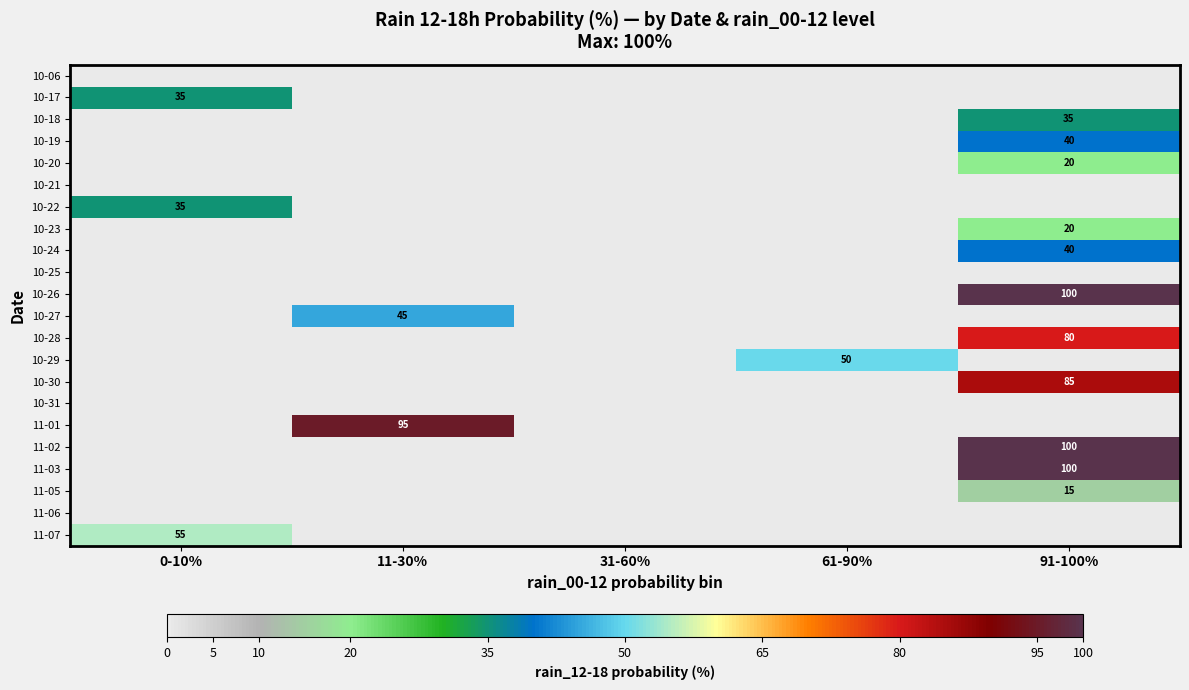

True or false: 10-30 has a value of 116 at 91-100%.

False